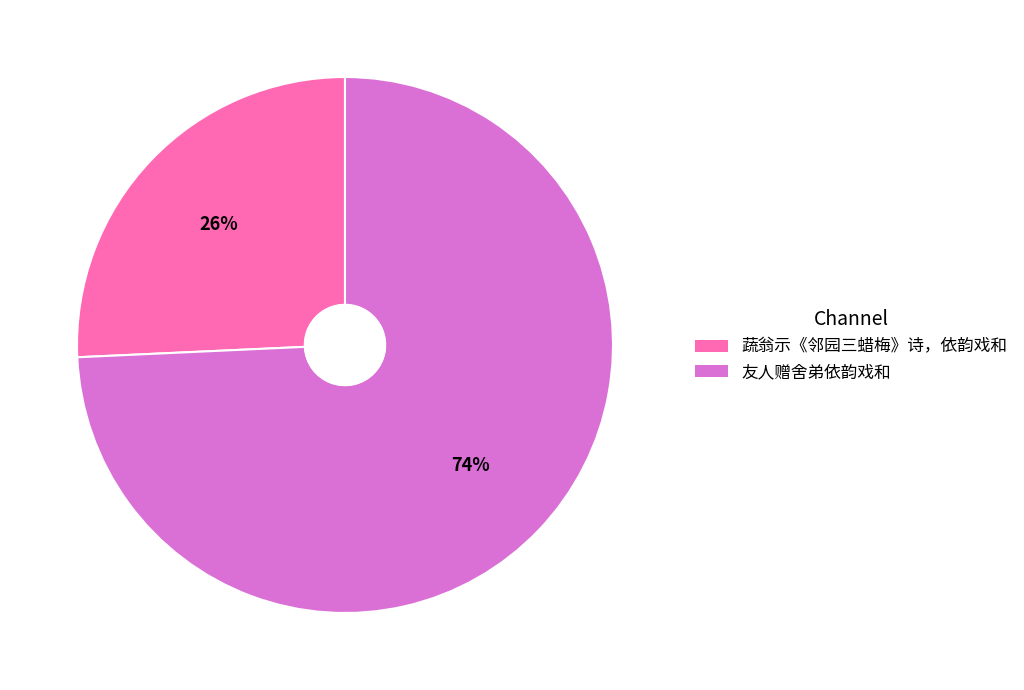

To the nearest percent, what portion does 友人赠舍弟依韵戏和 represent?

74%